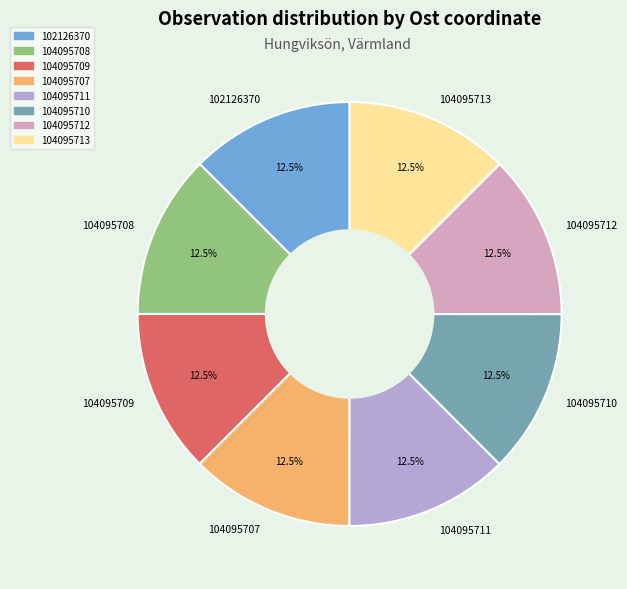

How much of the chart is everything except 104095707?

87.5%